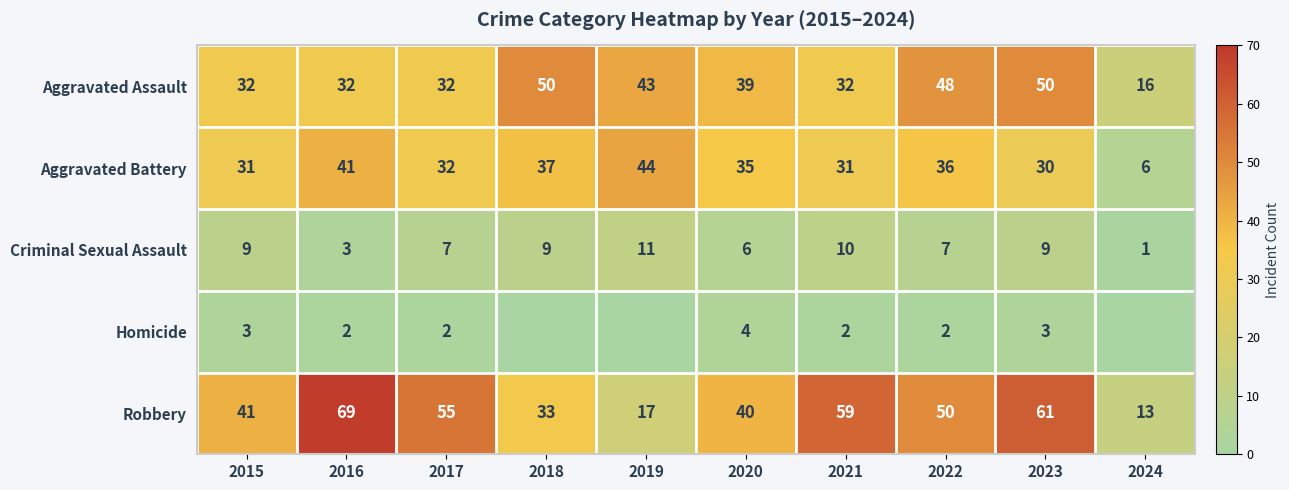

Is it true that Aggravated Battery equals 9 at 2024?

False